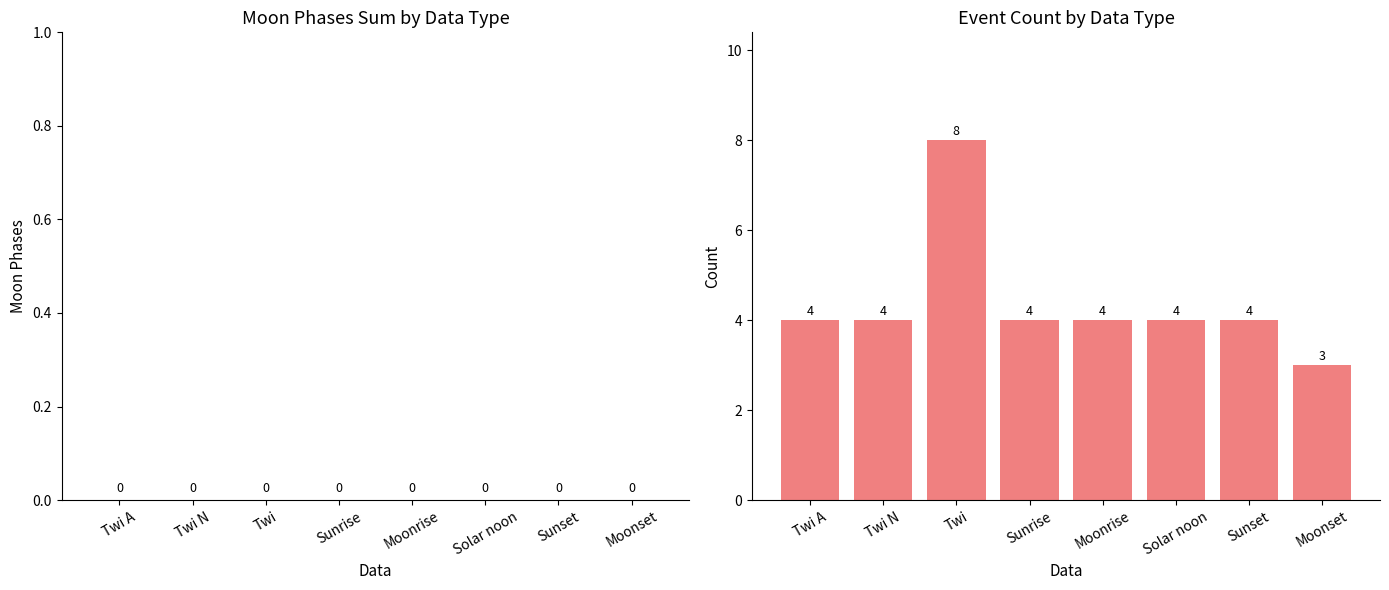

What value does the data have at Moonrise?

4